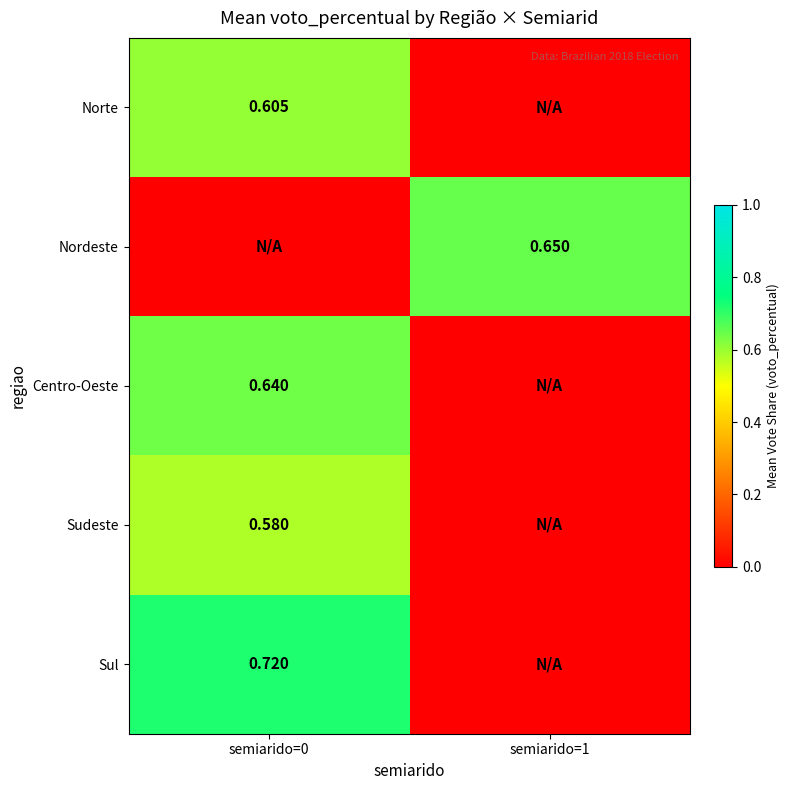

Is the value of Centro-Oeste at semiarido=0 greater than the value of Norte at semiarido=0?

Yes